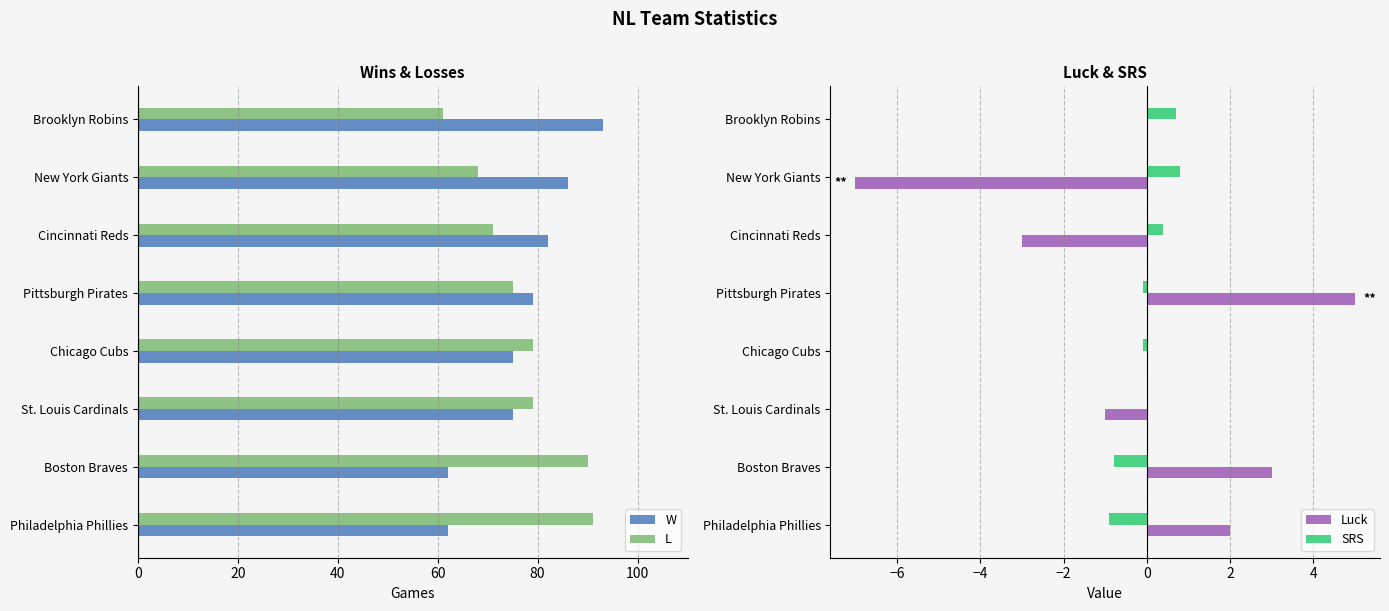

Which series has the largest range (max minus min)?

W